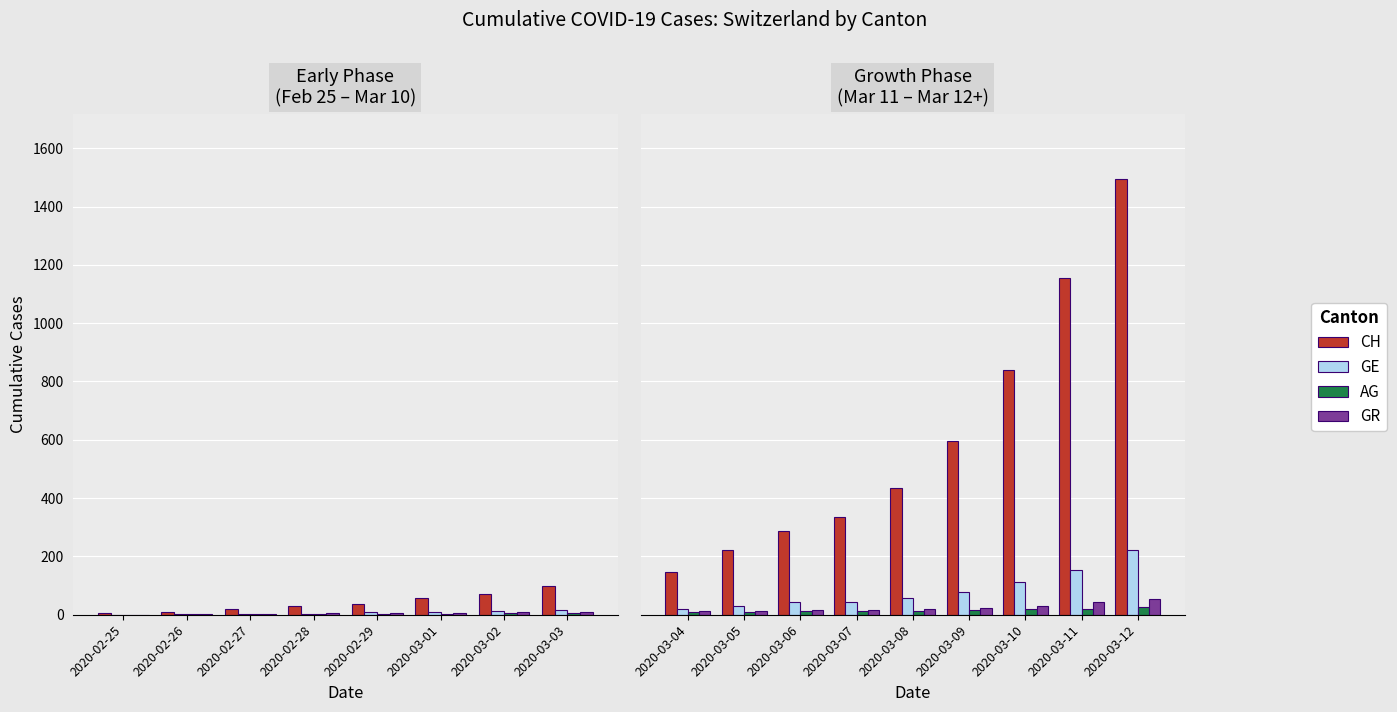

Is the value of AG at 2020-03-05 greater than the value of CH at 2020-03-05?

No